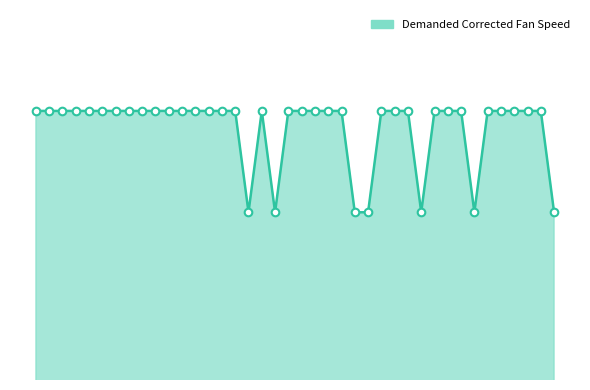

Is this an area chart (filled region under the line)?

Yes